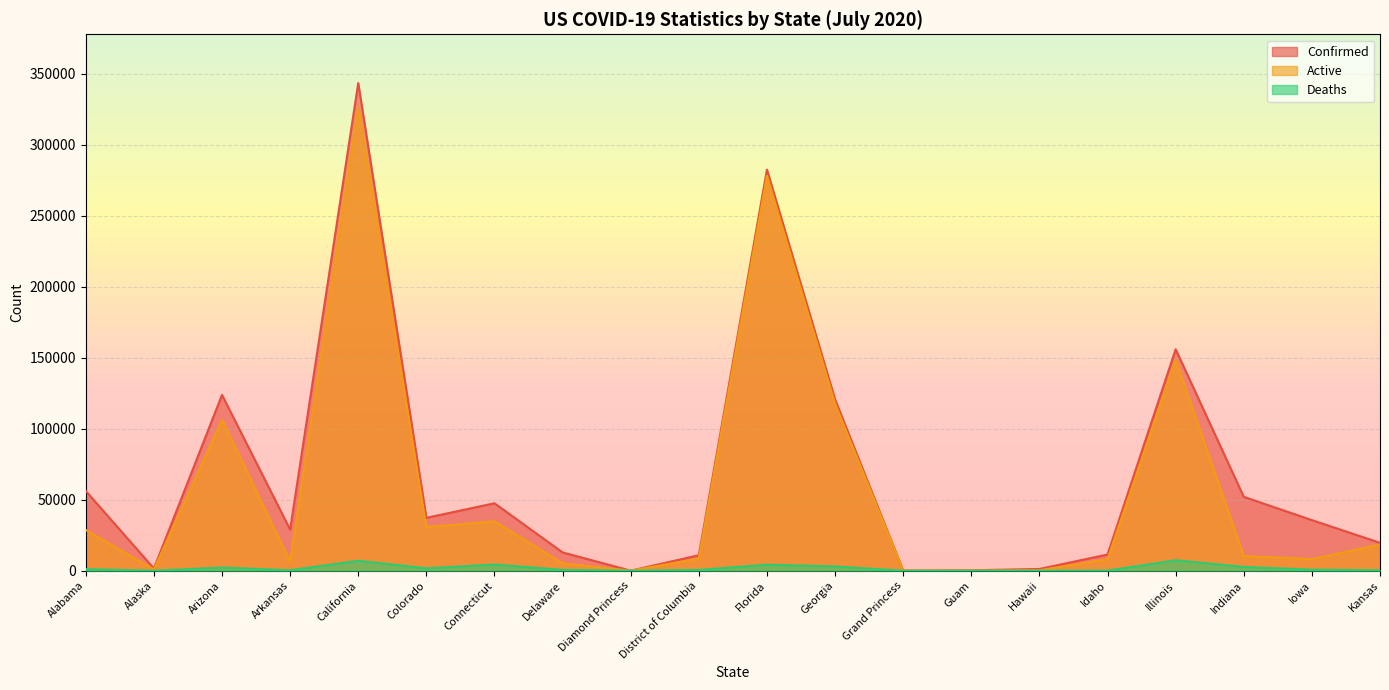

At which category does Active reach its first local valley?

Alaska